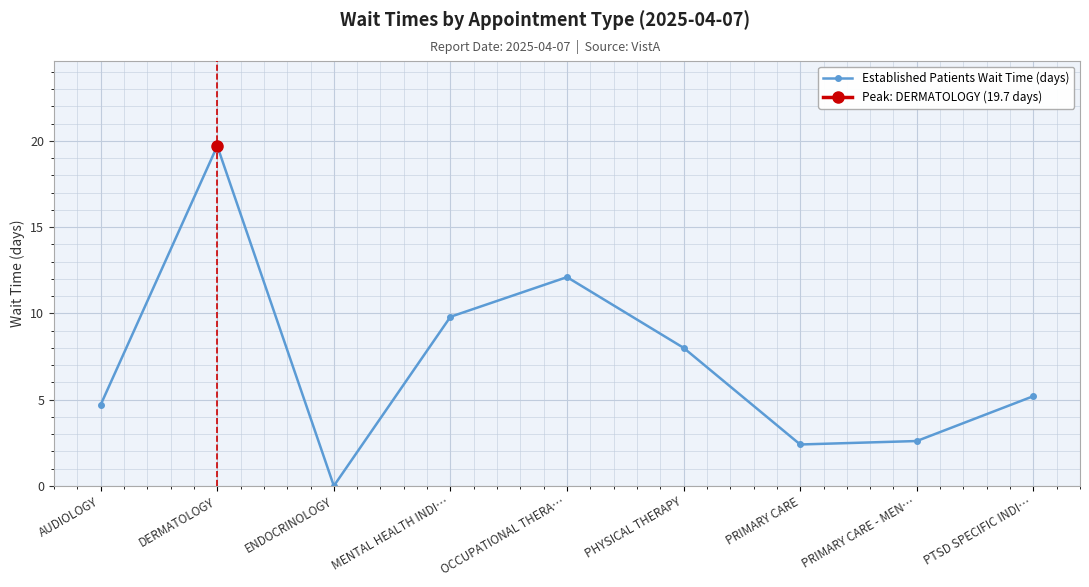

Reading right to left, list all the values displayed in this chart.

PTSD SPECIFIC INDI…=5.2	PRIMARY CARE - MEN…=2.6	PRIMARY CARE=2.4	PHYSICAL THERAPY=8.0	OCCUPATIONAL THERA…=12.1	MENTAL HEALTH INDI…=9.8	ENDOCRINOLOGY=0.0	DERMATOLOGY=19.7	AUDIOLOGY=4.7